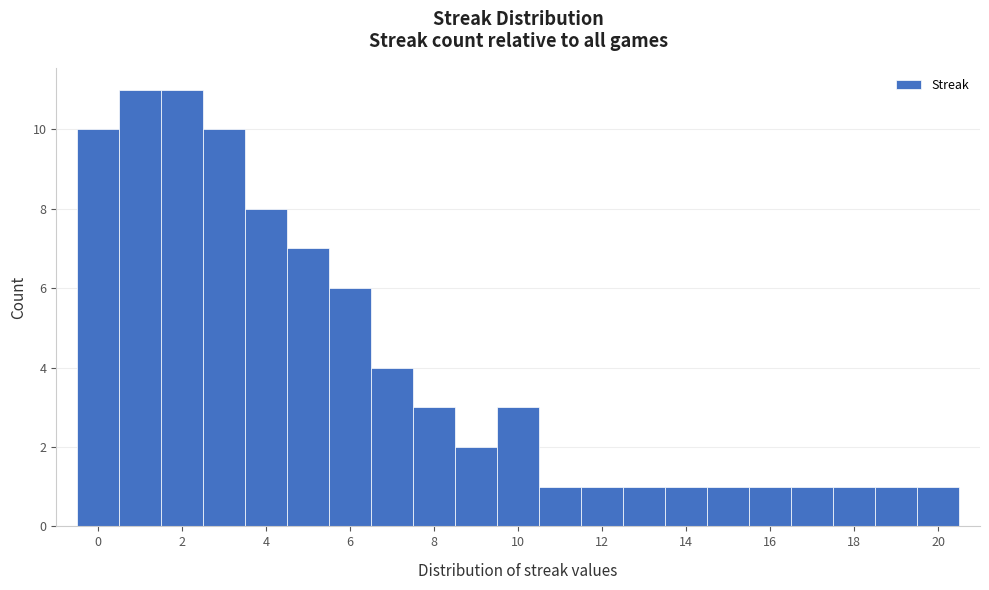

What is the height of the bar covering 12.5 to 13.5 on the x-axis? Neither the bar edges nor the heights are printed on the chart, so give them approximately, as read against the axes.

1